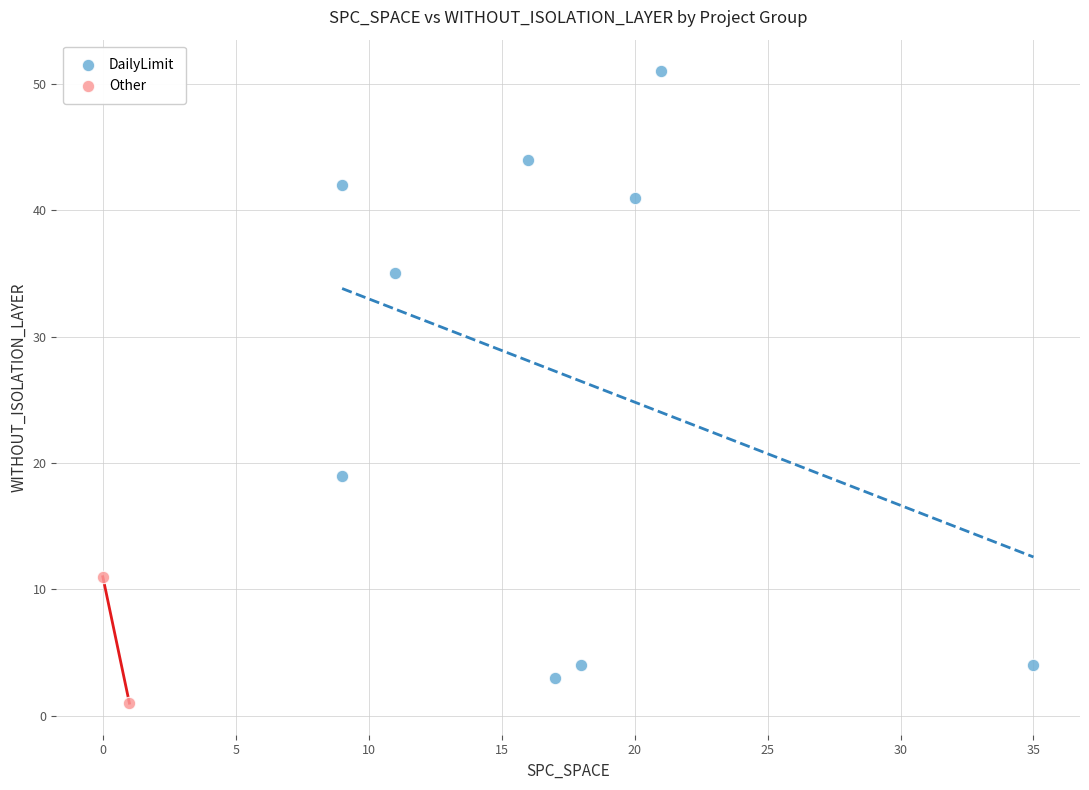

What are all the series names shown in the legend?

DailyLimit, Other